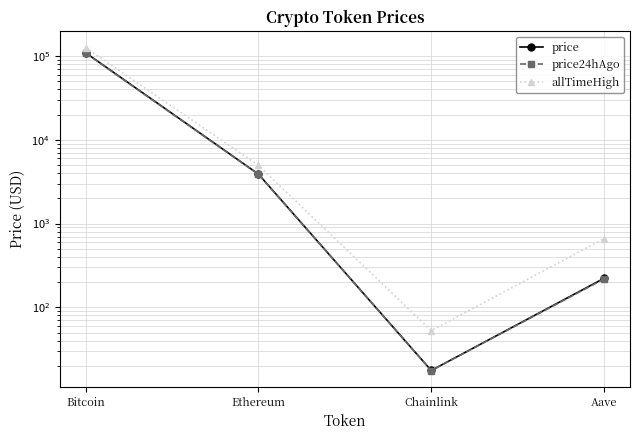

At which category does price24hAgo reach its first local valley?

Chainlink